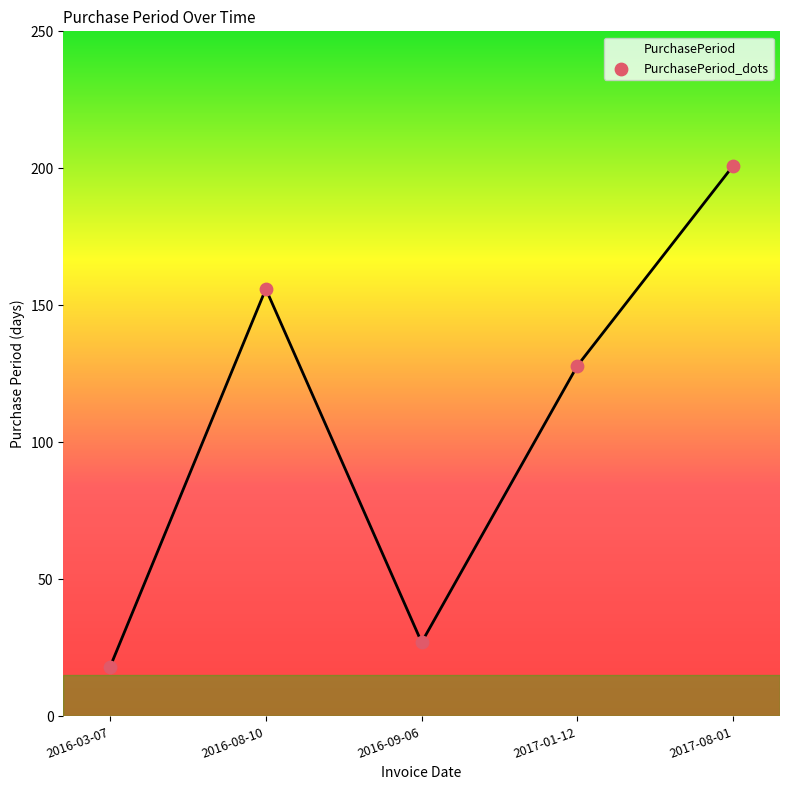

Between 2017-08-01 and 2016-08-10, which is larger?

2017-08-01